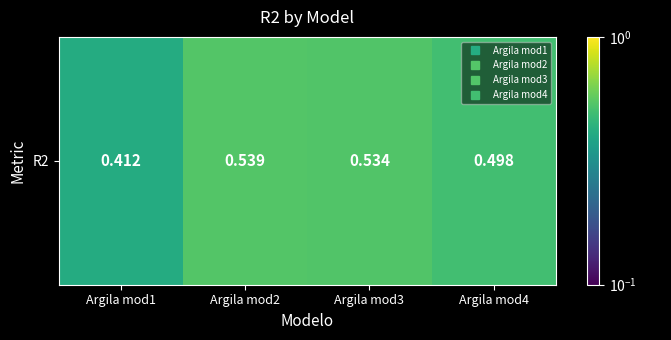

What is the average value?

0.5